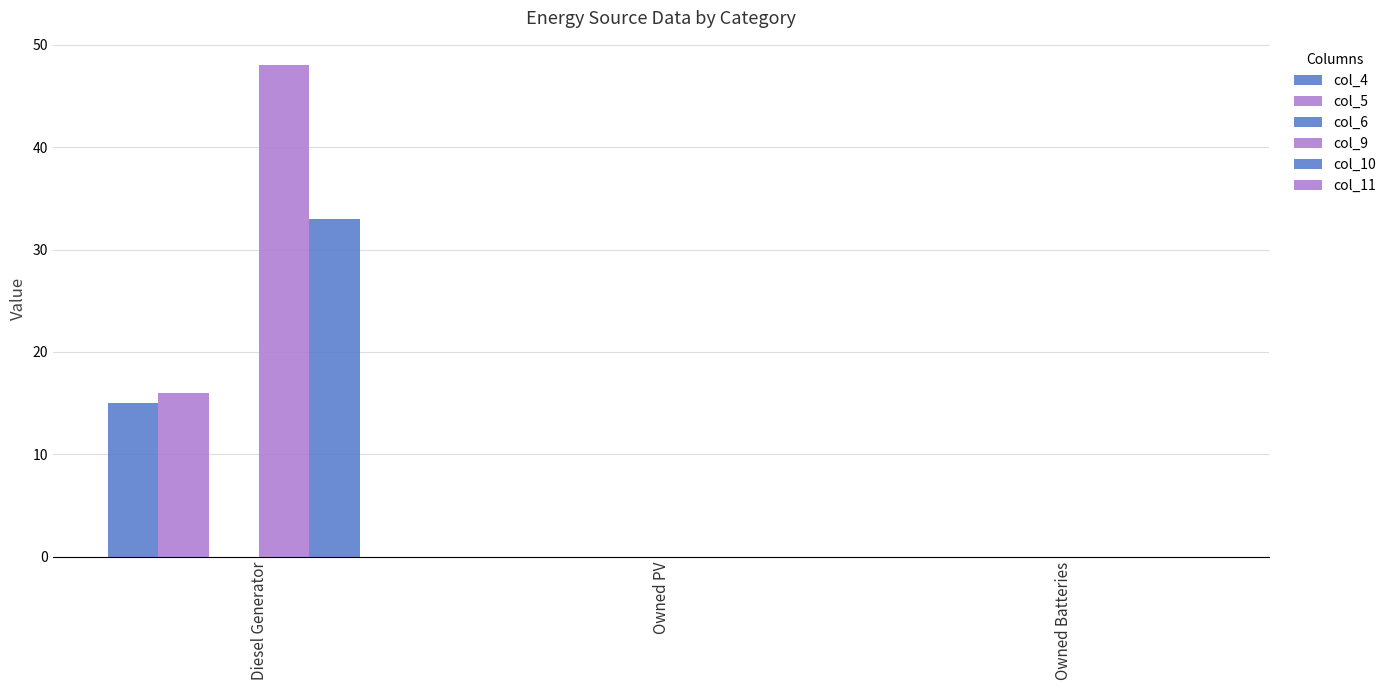

Are the bars grouped side by side (vs. stacked)?

Yes